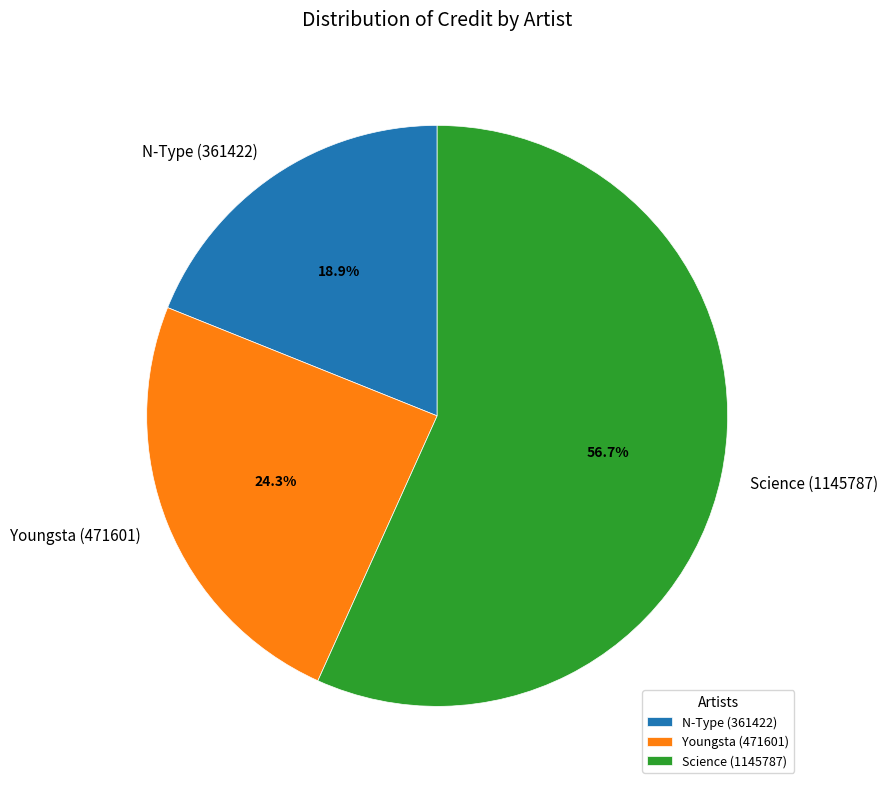

True or false: Youngsta (471601) accounts for 24% of the total.

True